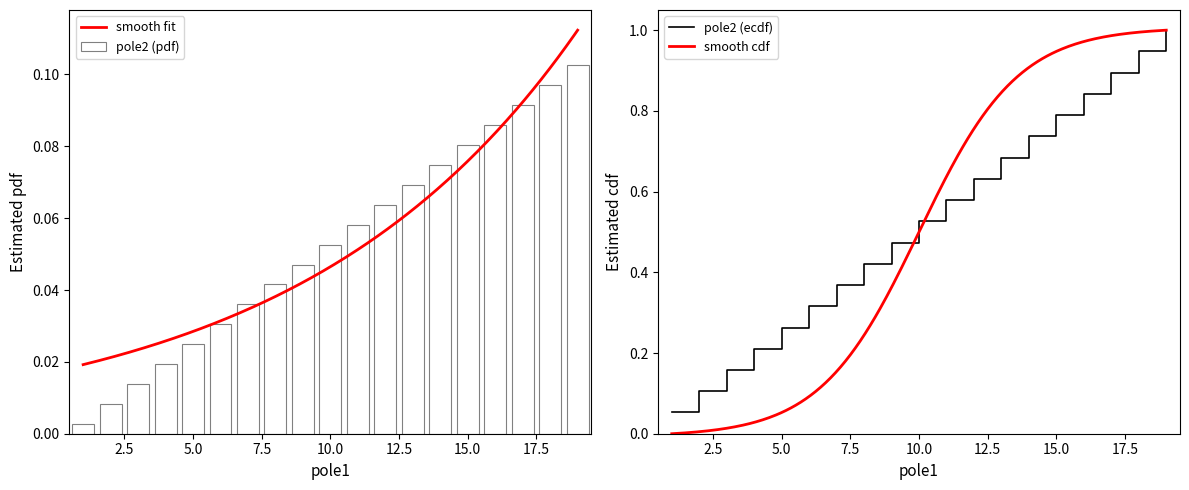

Where is the data nearest to the value 0?

1